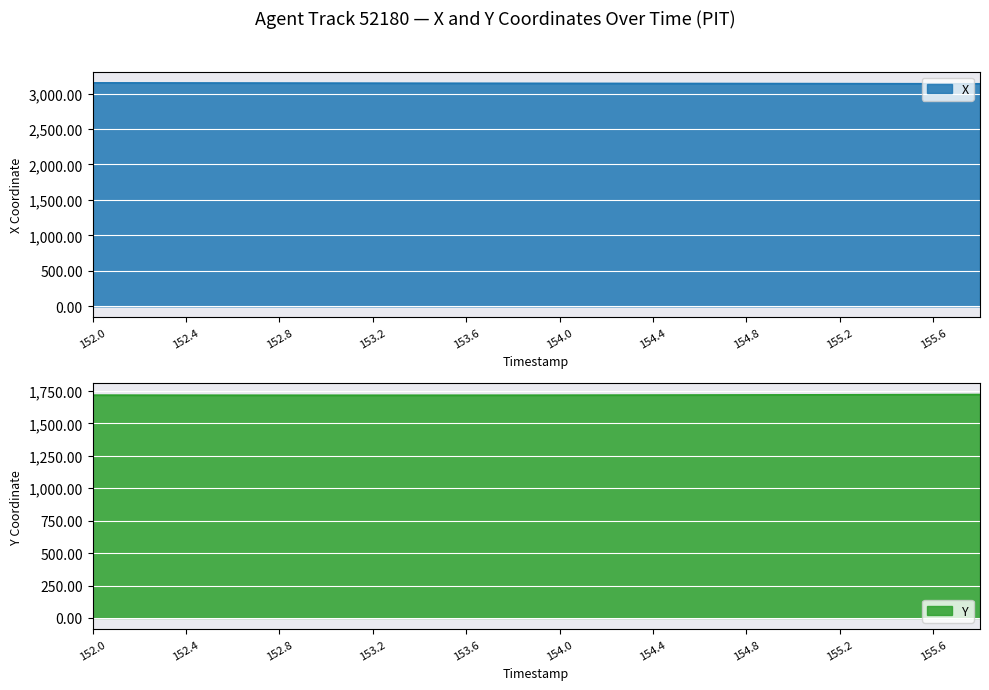

How many lines are shown in the chart?

2